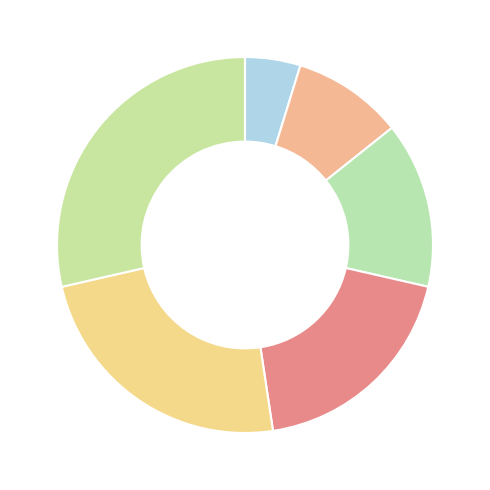

How many segments does this pie chart have?

6